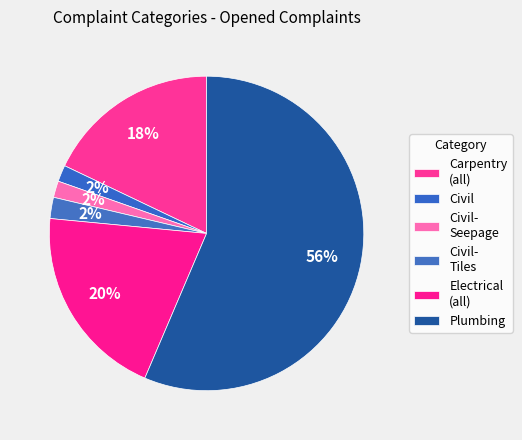

How many segments does this pie chart have?

6